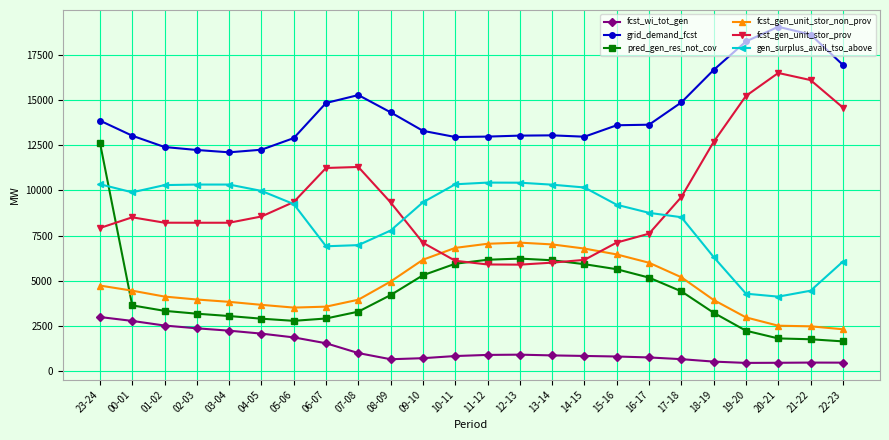

Read the fcst_gen_unit_stor_prov value at 09-10.

7101